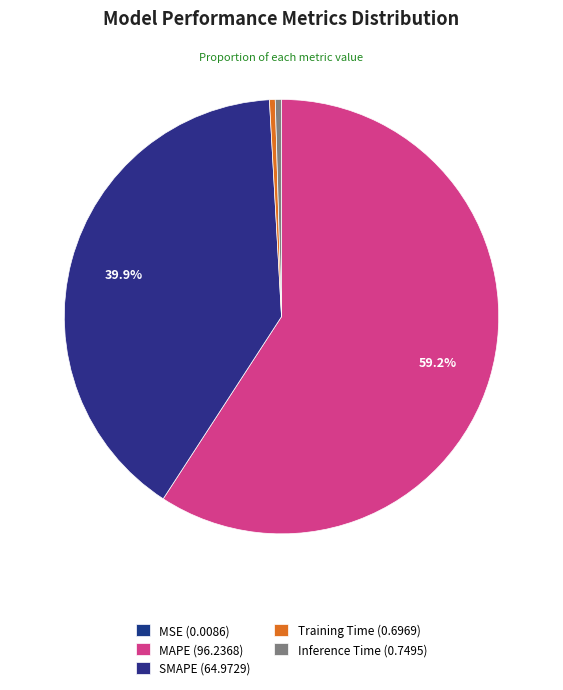

Is it true that Training Time is 7% of the pie?

False